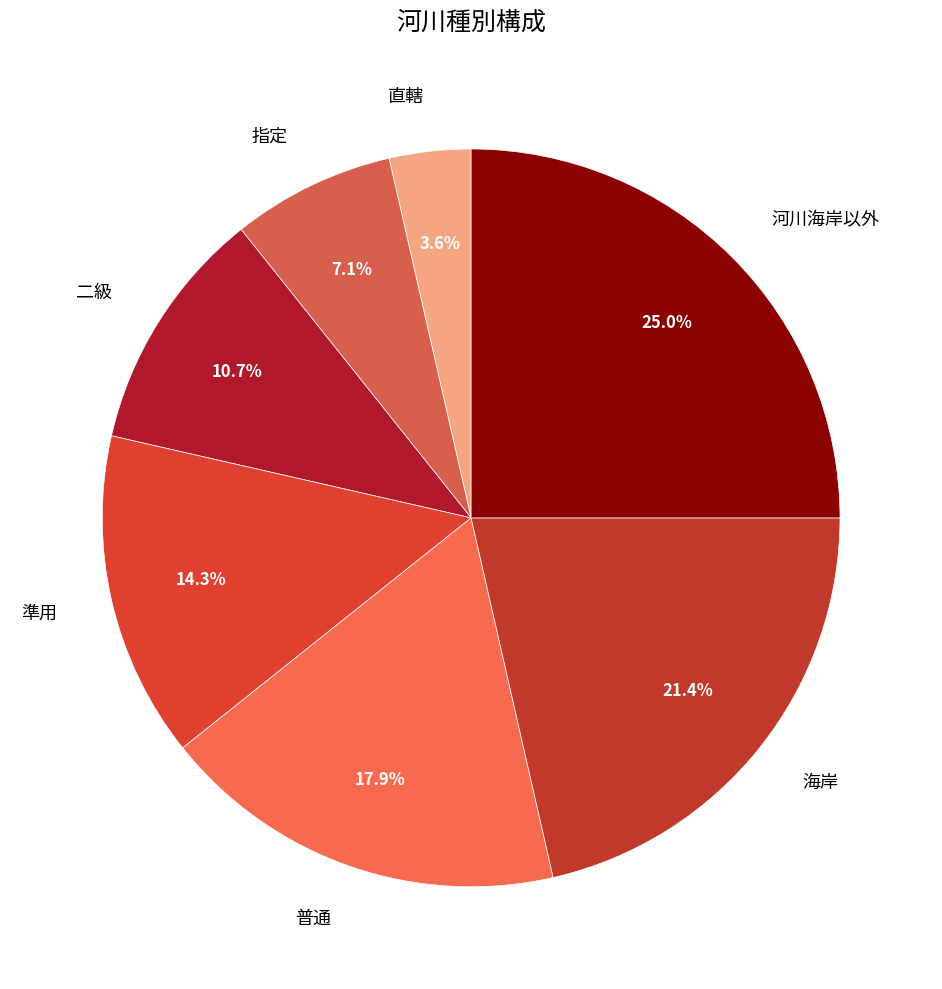

Which category has the biggest portion of the pie?

河川海岸以外